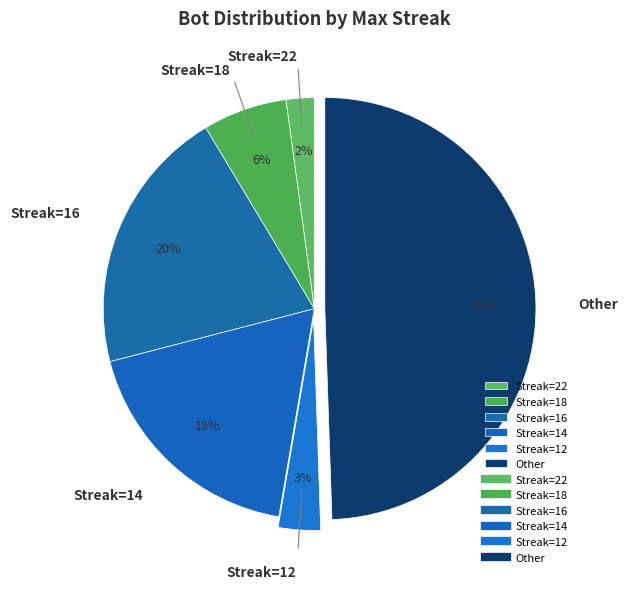

How many slices are in this pie chart?

6